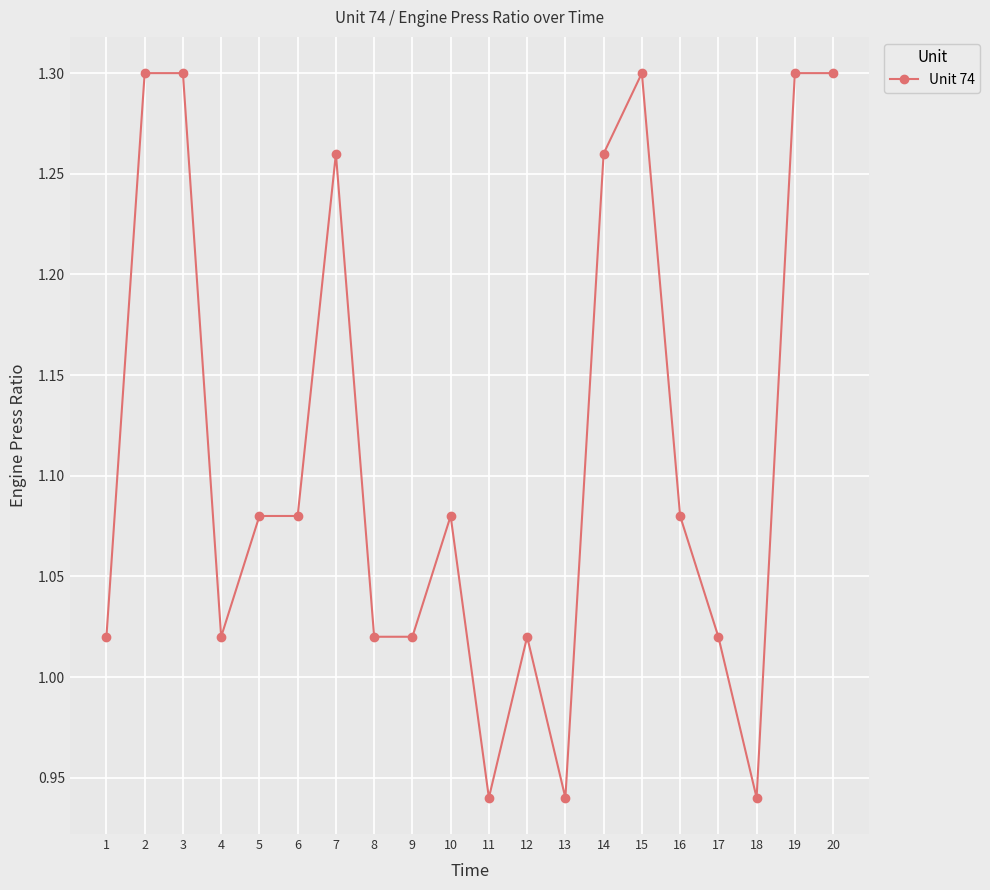

The value at 1 is 1.3. True or false?

False